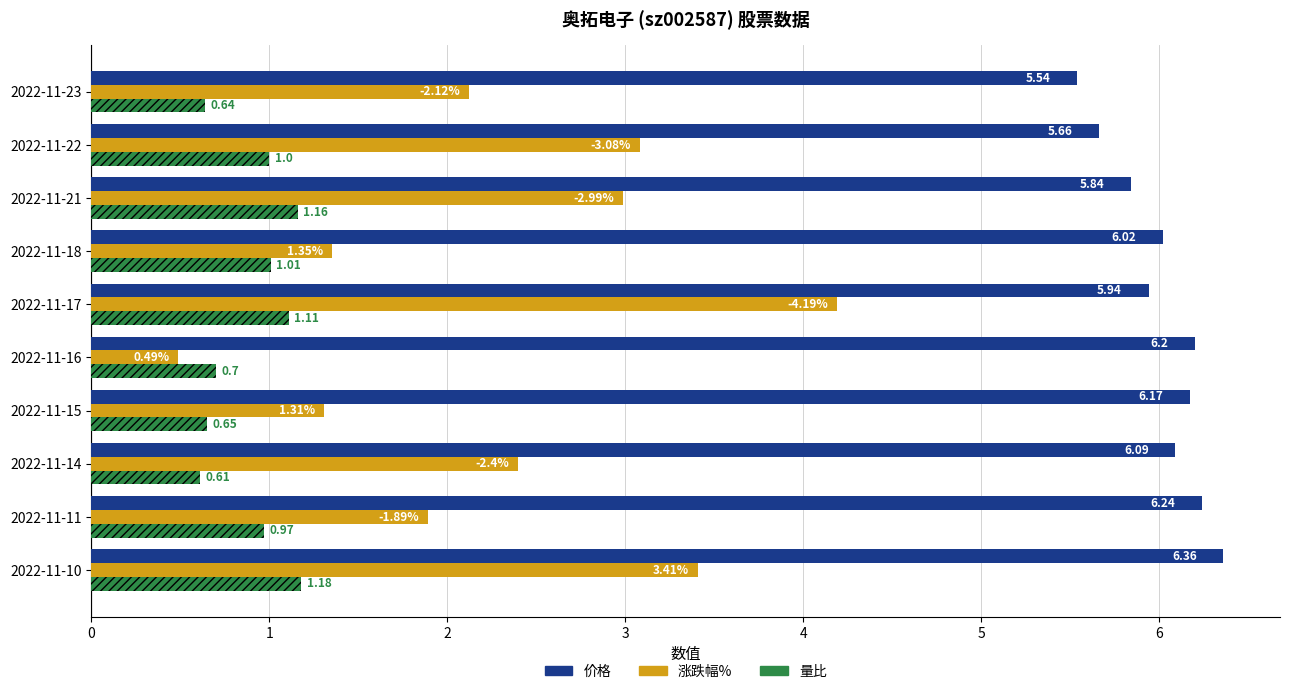

What is the sum of all 量比 values?

9.0